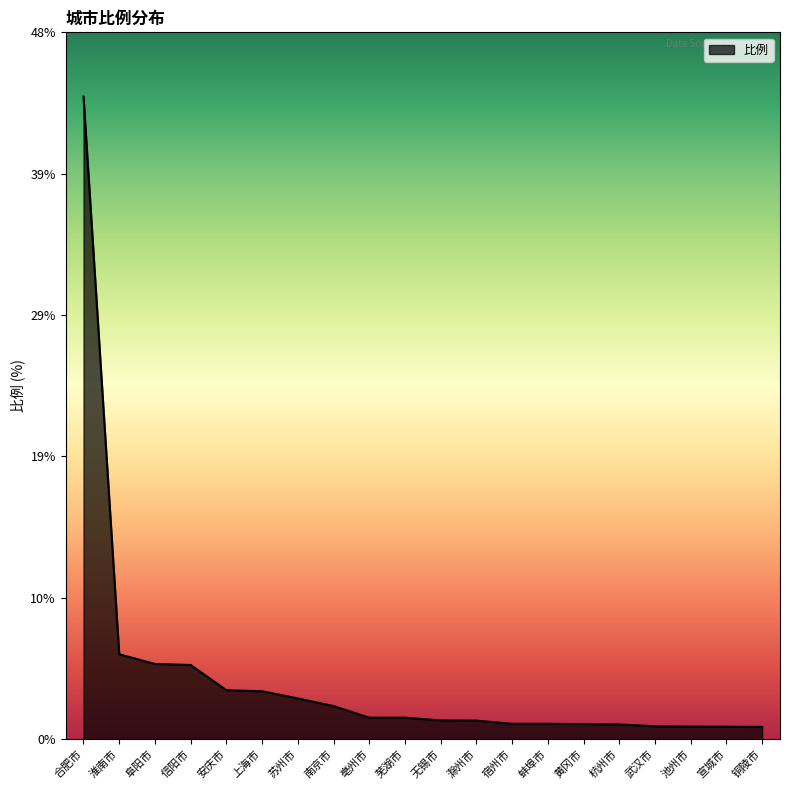

How many lines are shown in the chart?

1